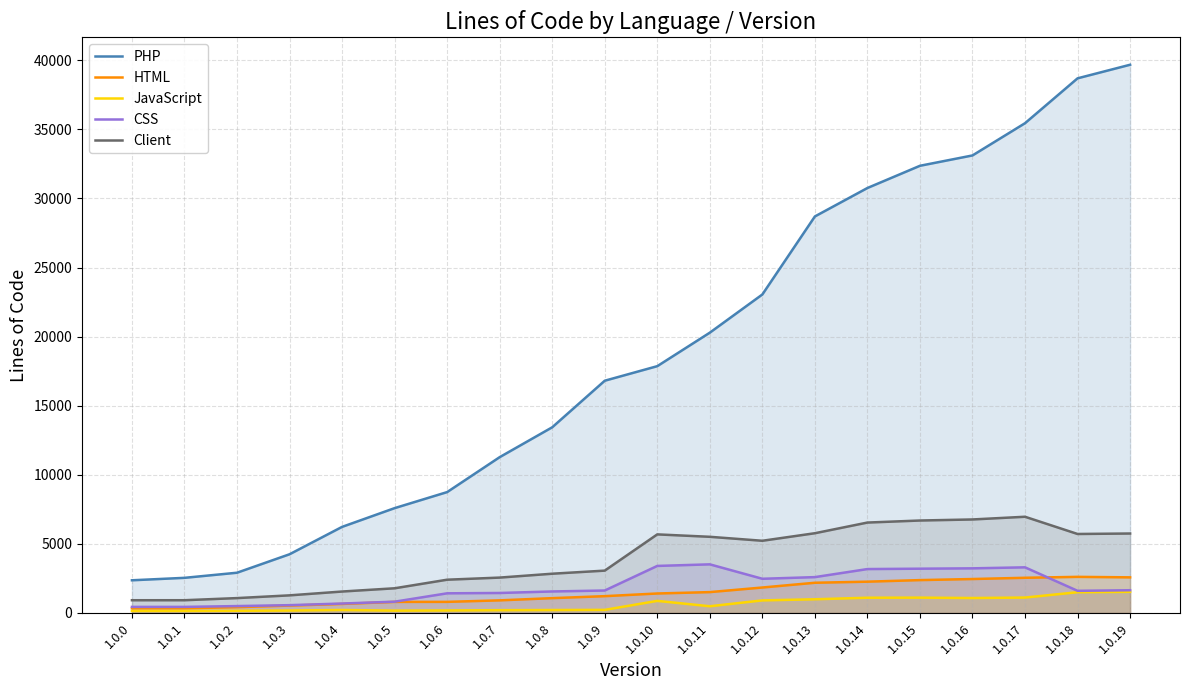

True or false: Client and PHP cross at least once.

False